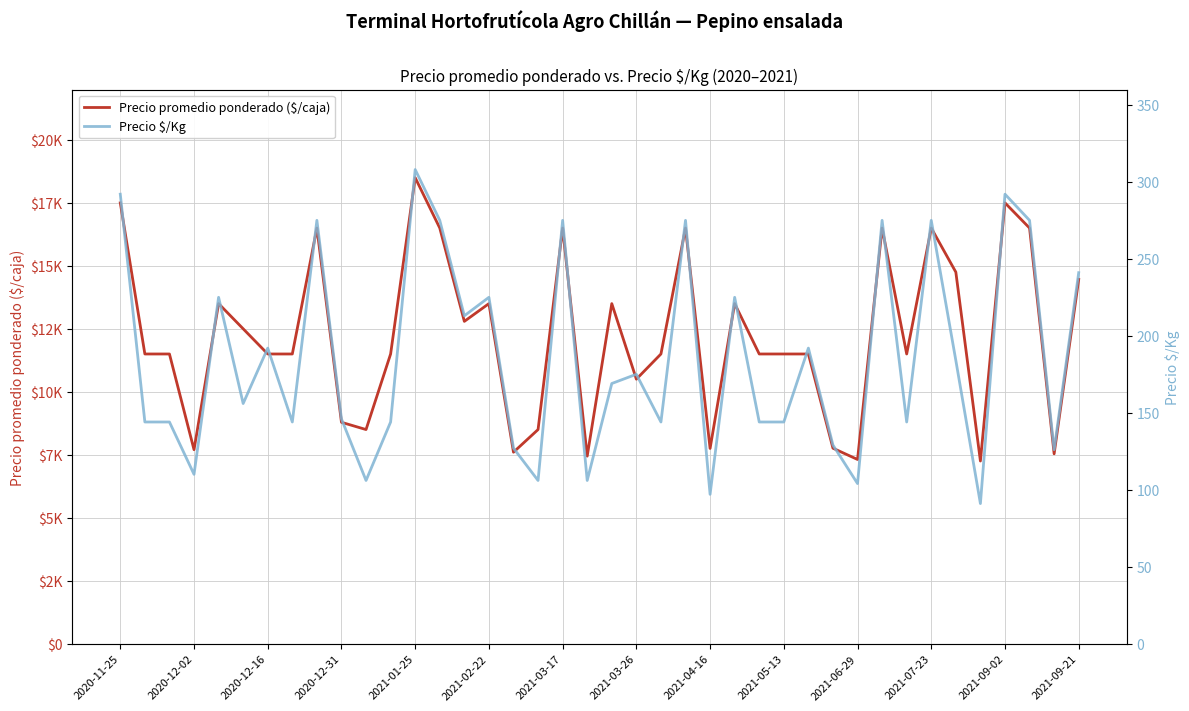

True or false: Precio promedio ponderado ($/caja) and Precio $/Kg cross at least once.

False